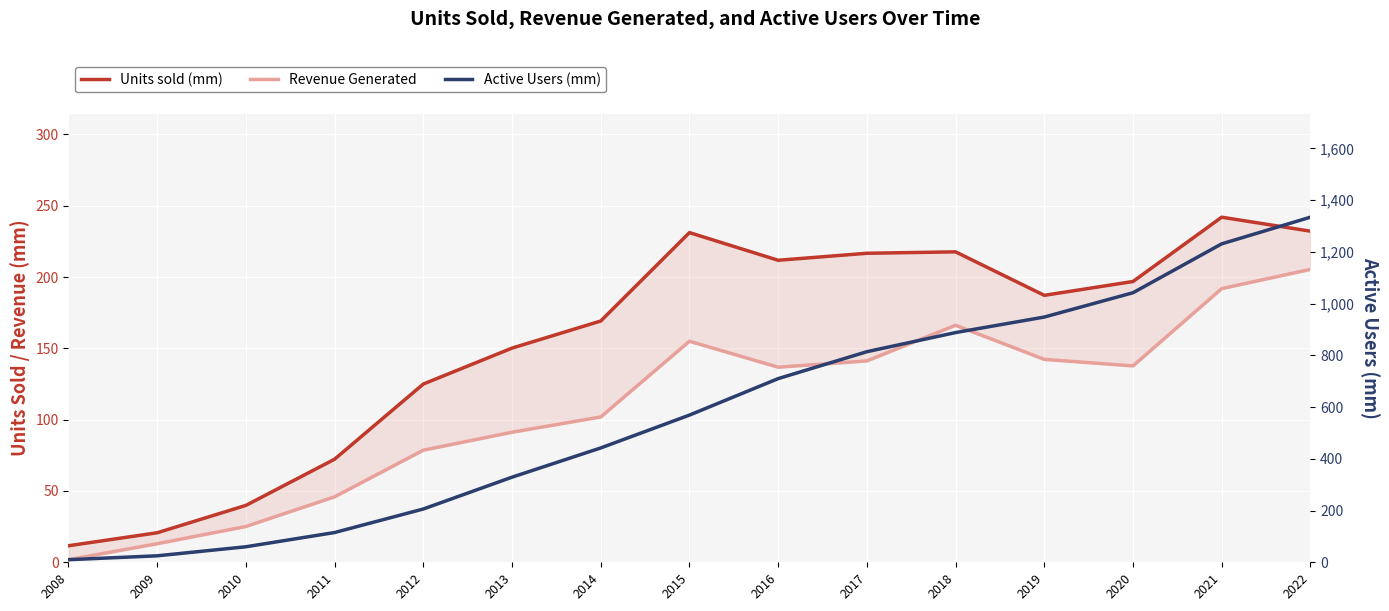

Between 2014 and 2017, which is larger?

2017